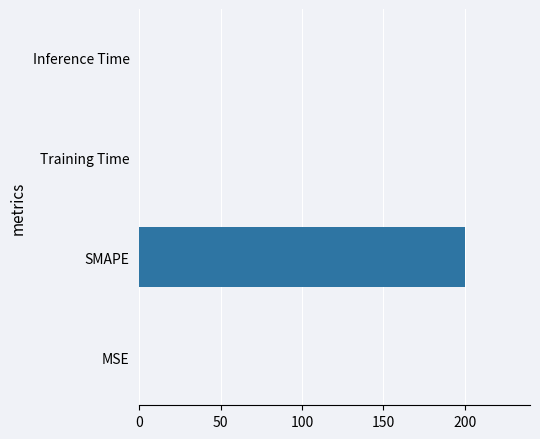

Is it true that the value at Inference Time is 0.0?

True